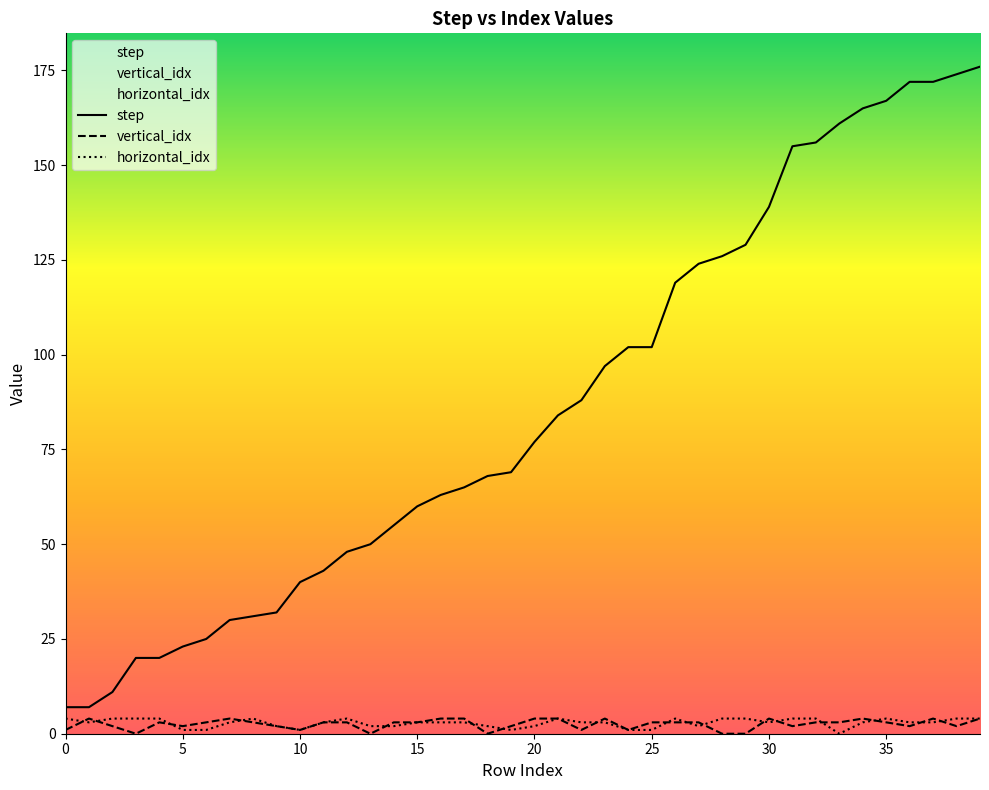

What is the sum of the step values at 10 and 15?

100